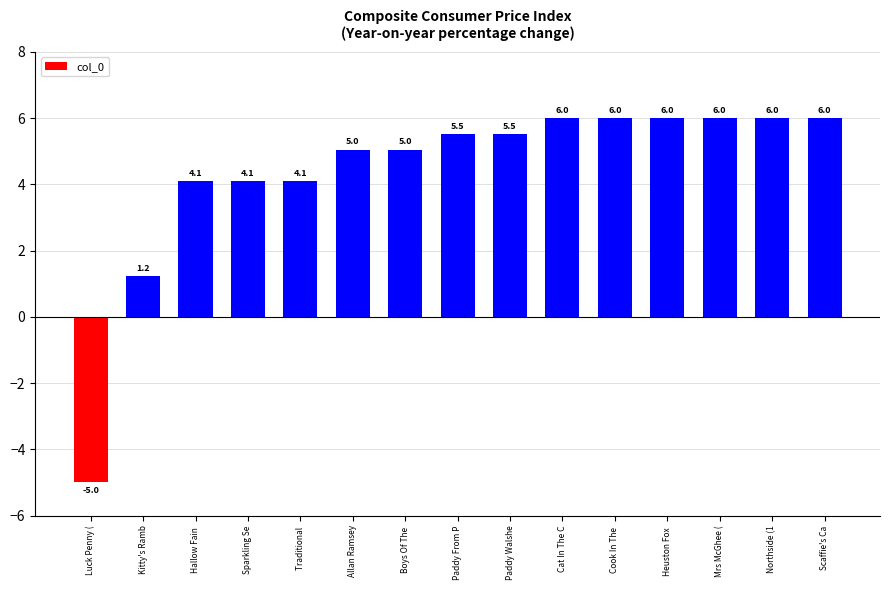

What is the sum of the values at Scaffie's Ca and Paddy From P?

11.5